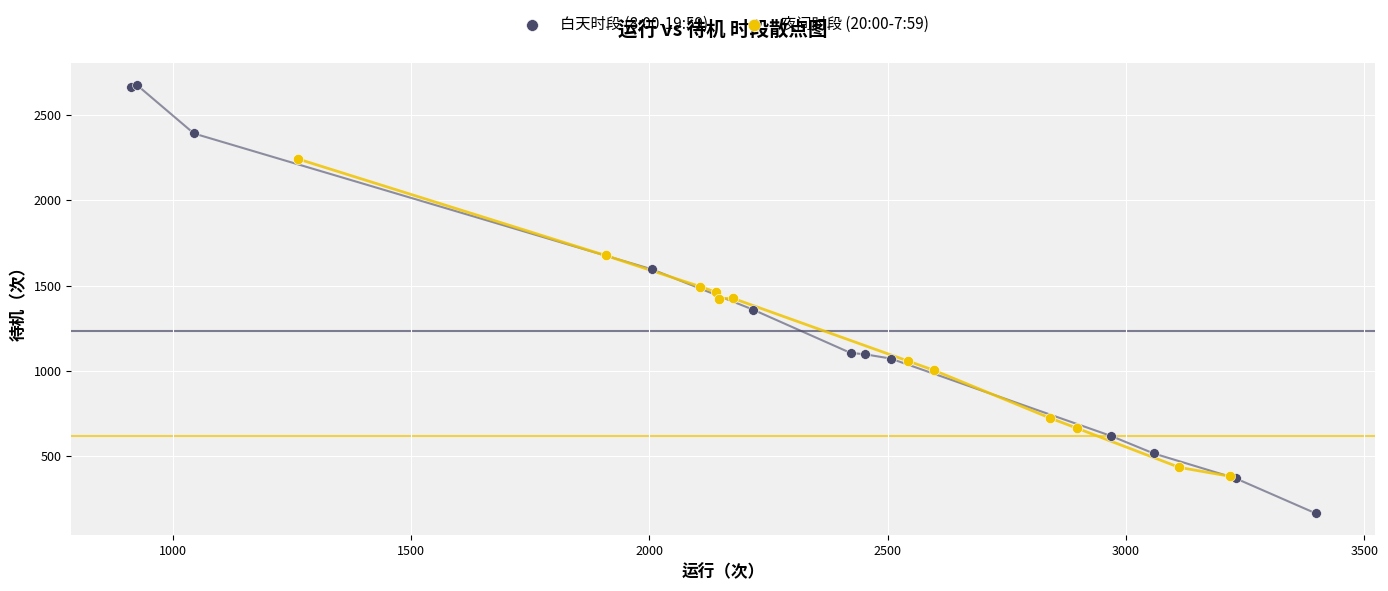

What are all the series names shown in the legend?

白天时段 (8:00-19:59), 夜间时段 (20:00-7:59)